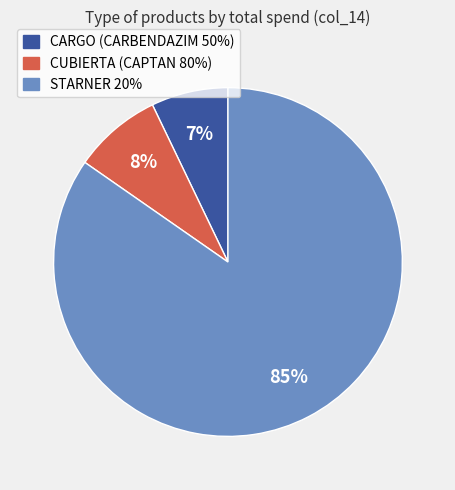

Does any single category account for the majority?

Yes